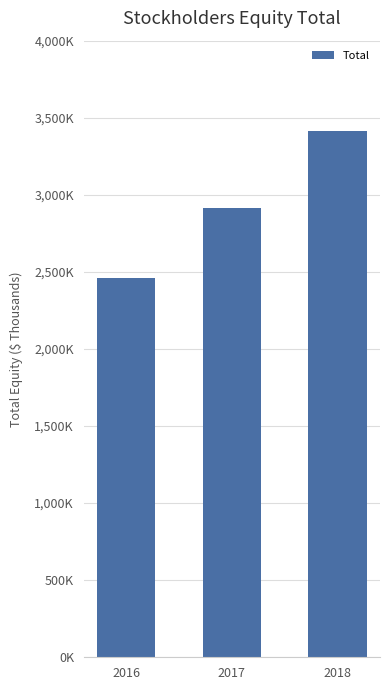

Is it true that the value at 2017 is 2916192?

True